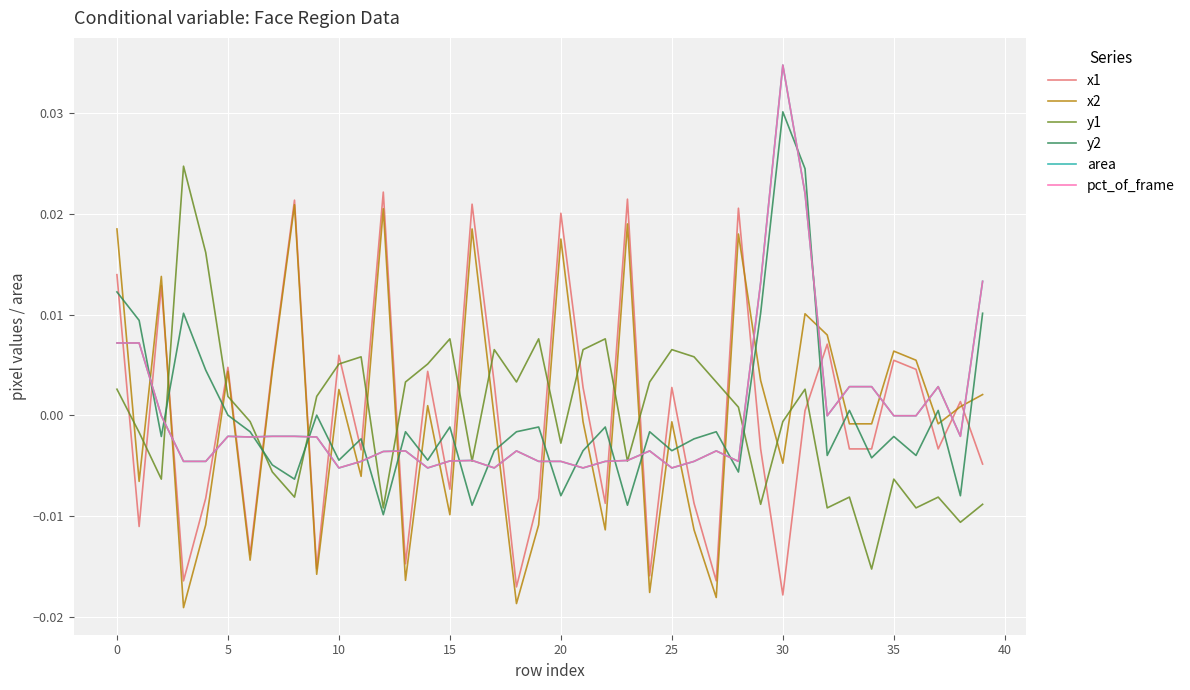

Which series ends up on top after the final intersection of y2 and y1?

y2